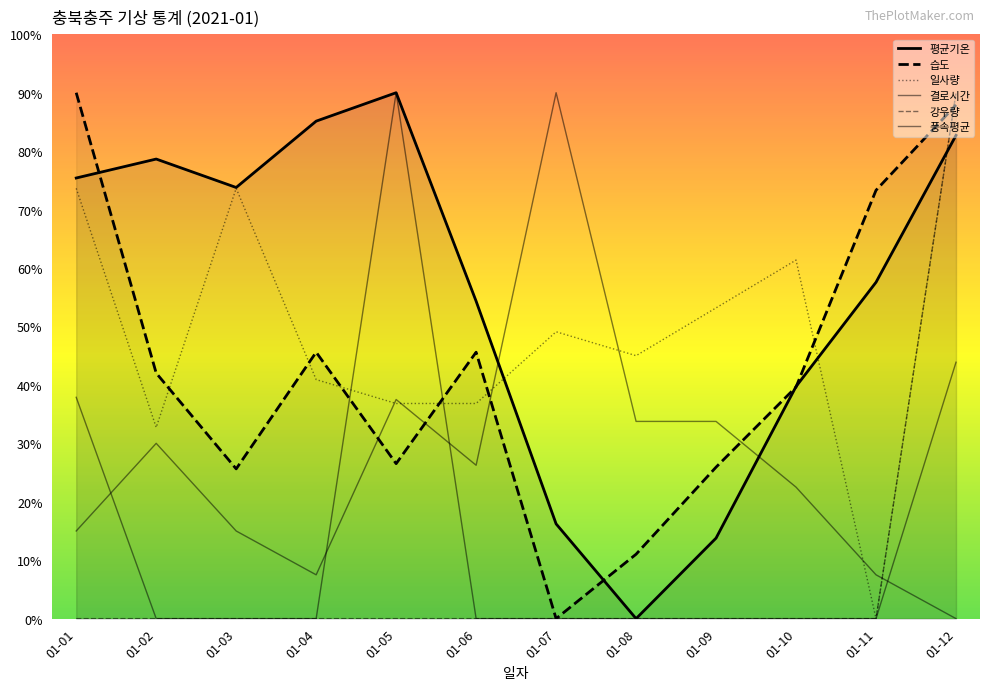

At which label is 강우량 closest to 45?

01-01